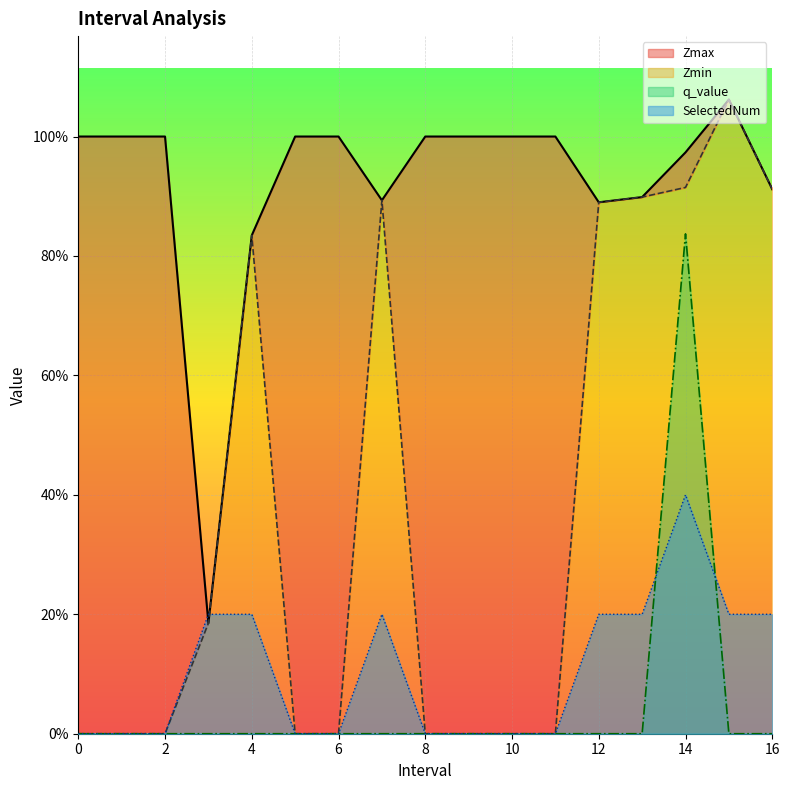

At which category is the sum across all series the highest?

14.0